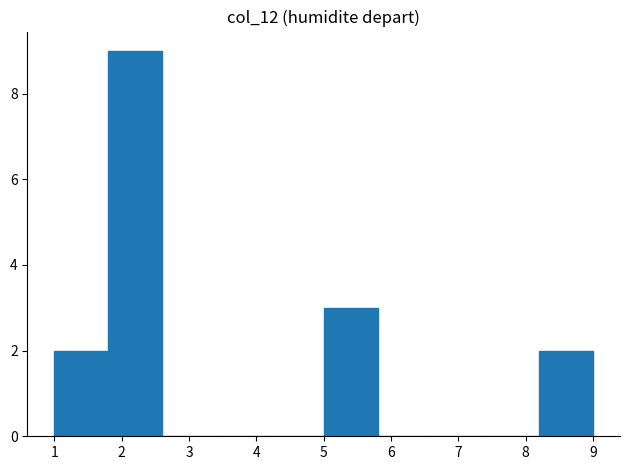

Reading left to right, list every bar in this chart as the range it spans on the x-axis followed by its height. The values are not printed on the chart, so give them approximately, as read against the axis.

1.0 to 1.8: 2
1.8 to 2.6: 9
2.6 to 3.4: 0
3.4 to 4.2: 0
4.2 to 5.0: 0
5.0 to 5.8: 3
5.8 to 6.6: 0
6.6 to 7.4: 0
7.4 to 8.2: 0
8.2 to 9.0: 2